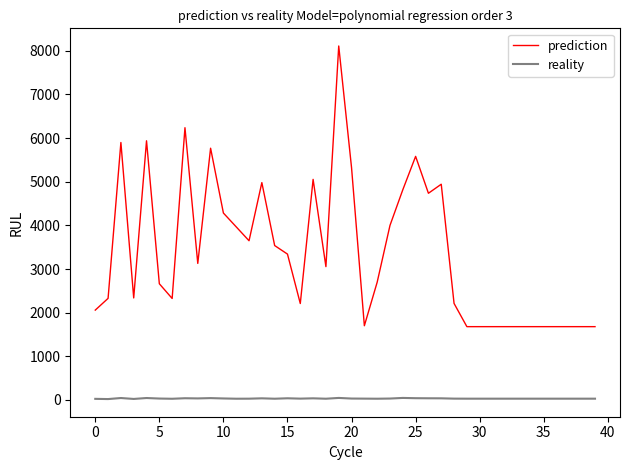

What is the difference between the maximum and minimum values in the prediction series?

6430